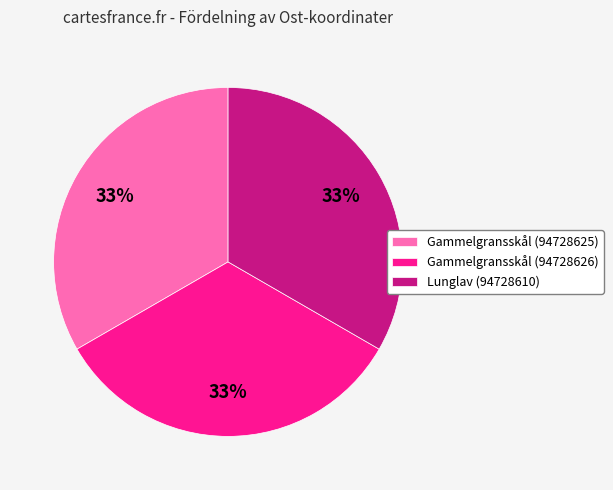

What is the ratio of the value at Lunglav (94728610) to the value at Gammelgransskål (94728626)?

1.0